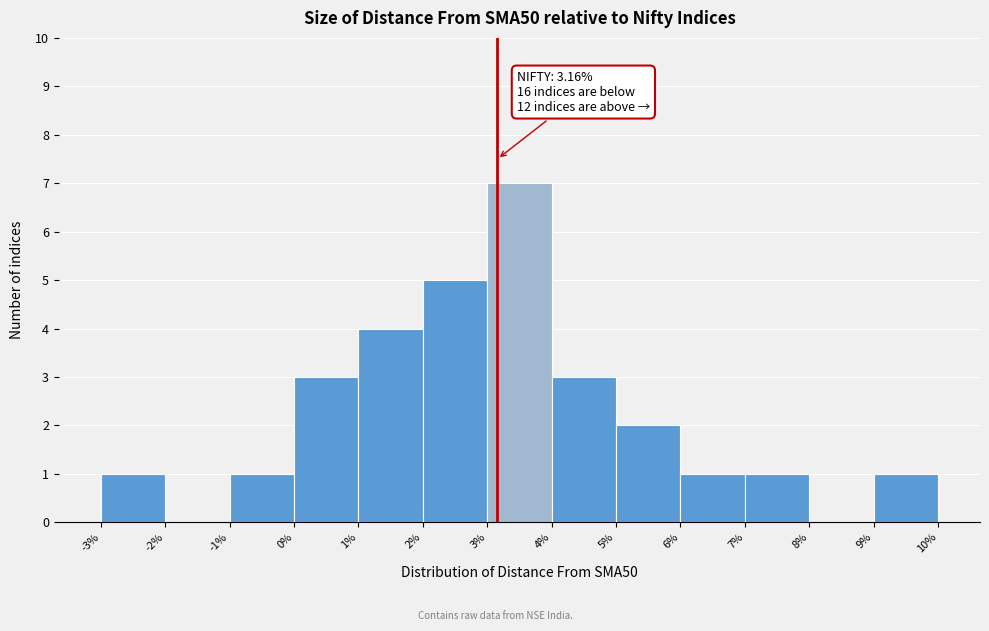

Which range on the x-axis has the tallest bar?

3% to 4%